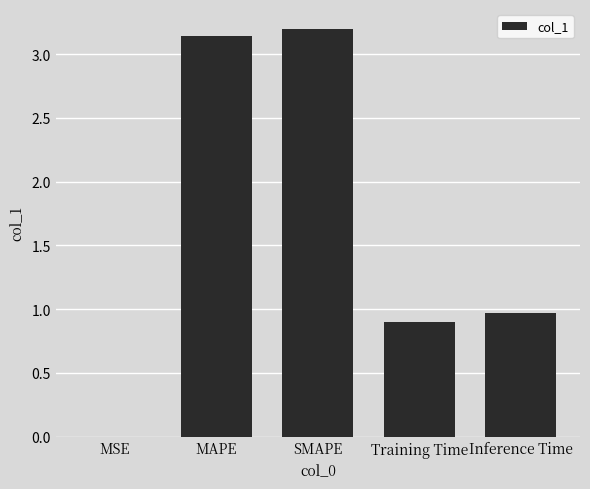

What is the greatest value displayed?

3.2